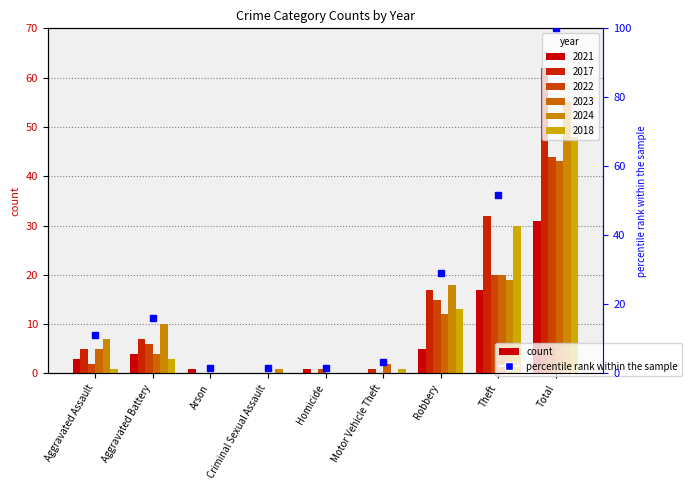

At how many categories does at least one series exceed 40?

1